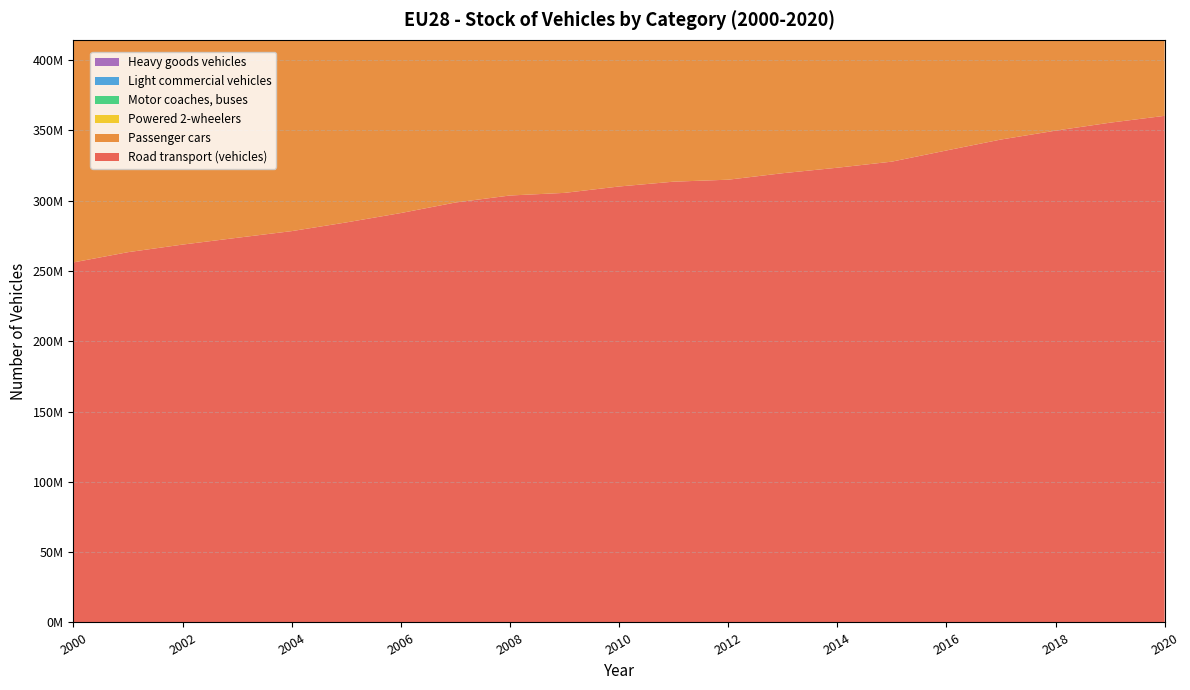

Reading right to left, list all the values displayed in this chart.

Road transport (vehicles): 360425097	355562885	349879539	343570810	335775269	327835507	323509059	319608426	314987025	313582448	310156349	305611818	303748884	298753087	291258992	284589505	278404119	273658329	268820935	263427962	256144294
Passenger cars: 277761604	274390885	270462770	266185487	260770603	255004455	252056715	249130639	244863667	242827586	239968731	236114507	234426746	231005293	226000715	221125428	216710017	213447603	209967381	206096297	200599391
Powered 2-wheelers: 42544205	41784911	40828293	39730611	38379405	37036579	36564027	36192222	36013088	36307796	35884391	35320124	34753905	33513997	32303391	31273941	30192633	29429695	28647121	27609356	26679508
Motor coaches, buses: 798157	783105	765670	745650	723293	710167	687554	677357	672407	677217	675970	678797	679968	670926	669347	667113	675239	671199	666392	671951	663947
Light commercial vehicles: 32409449	31809169	31170528	30447295	29688815	29147375	28400895	27887887	27734174	27995901	27890843	27733367	28067306	27819515	26555673	25916468	25255875	24574075	24043841	23651287	22894199
Heavy goods vehicles: 6911682	6794815	6652278	6461767	6213153	5936931	5799868	5720321	5703689	5773948	5736414	5765023	5820959	5743356	5729866	5606555	5570355	5535757	5496200	5399071	5307249